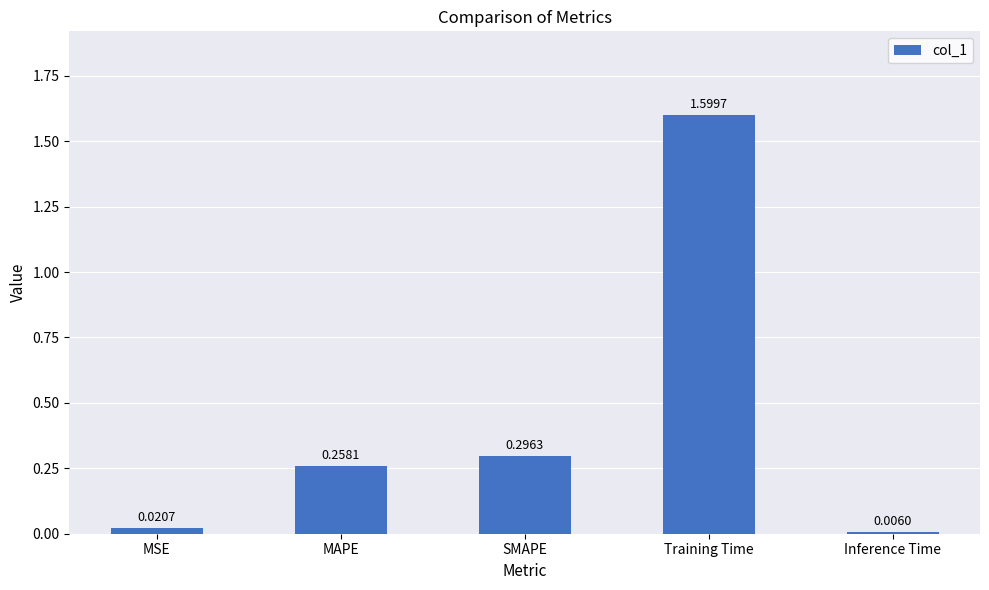

What is the label of the 4th bar from the left?

Training Time